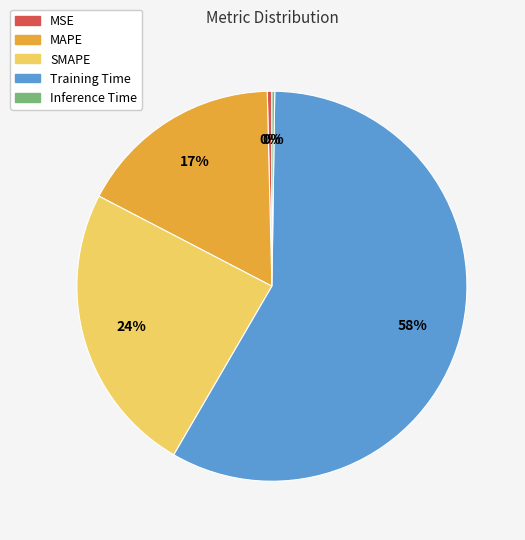

Is there any slice that represents more than half of the pie?

Yes